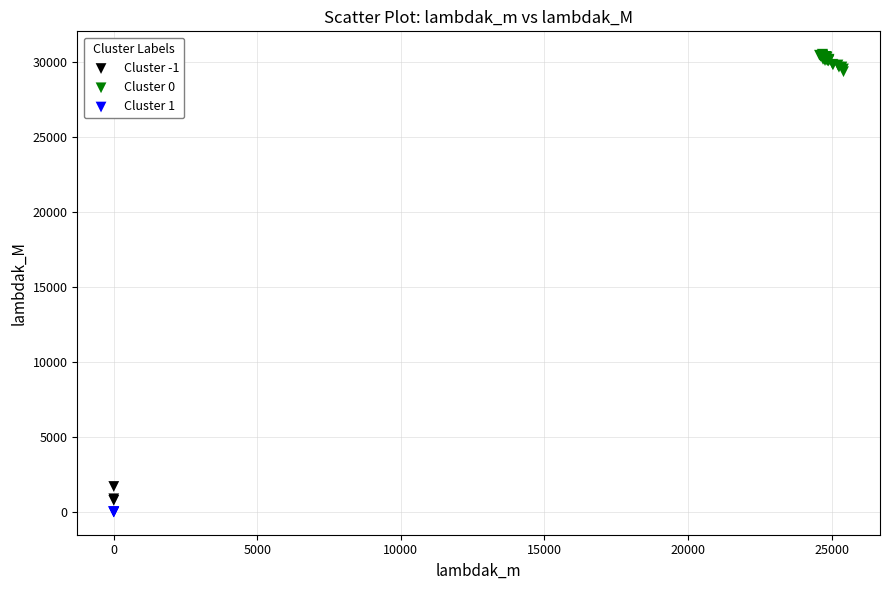

Which series contains the lowest Y value?

Cluster 1